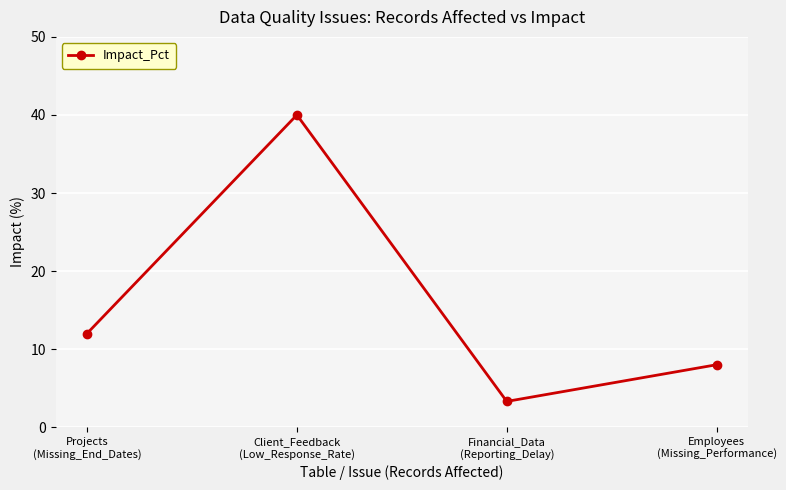

What is the average value?

15.8